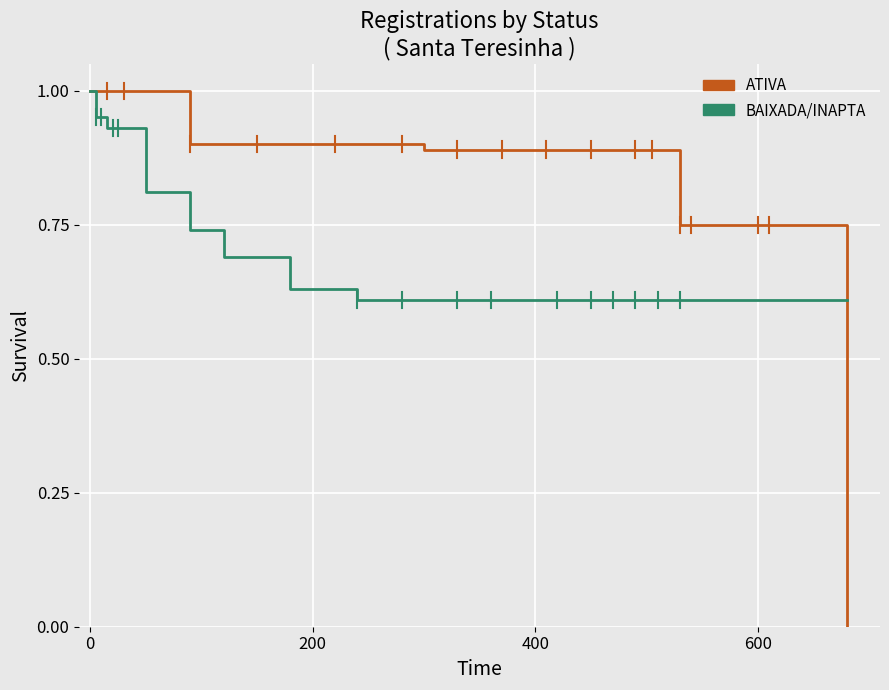

Rank the series by their average value, from highest to lowest.

ATIVA, BAIXADA/INAPTA